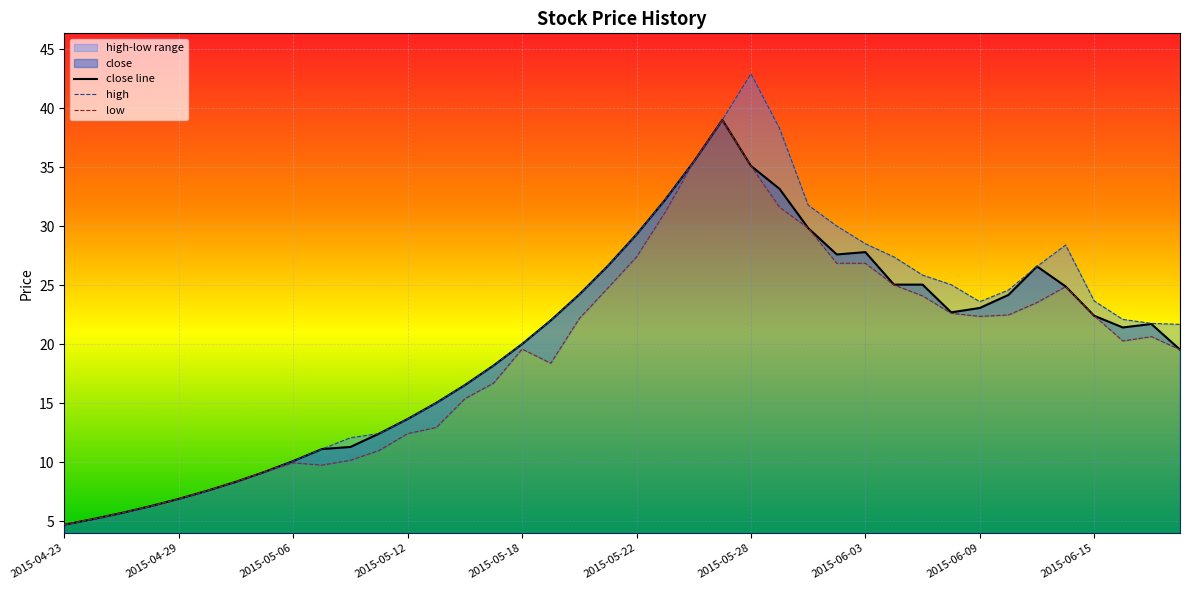

Which category has the highest value in the low series?

2015-05-27